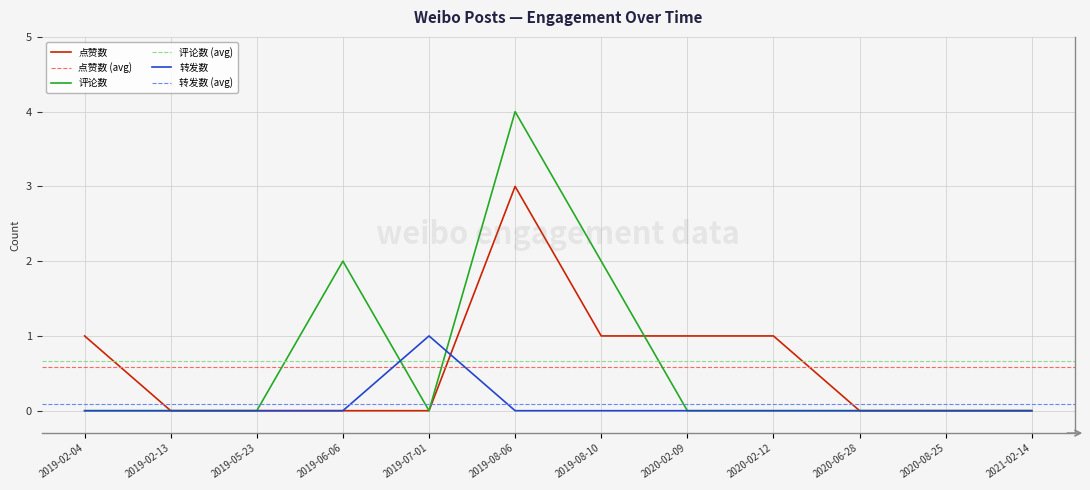

Does the chart display data point markers on the line(s)?

No